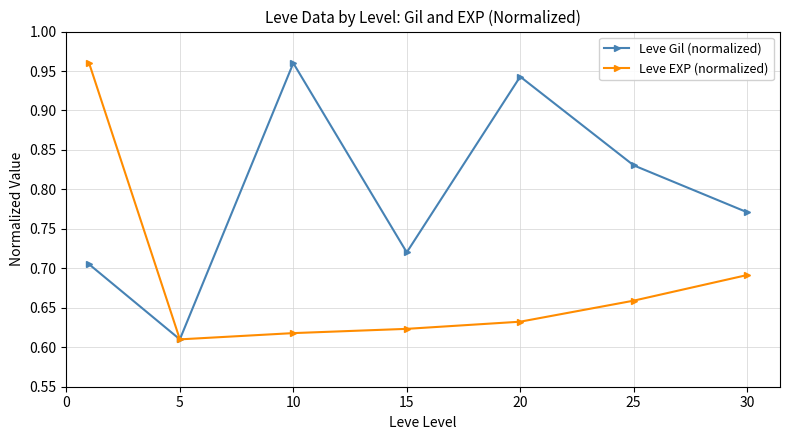

At how many categories does at least one series exceed 0?

7